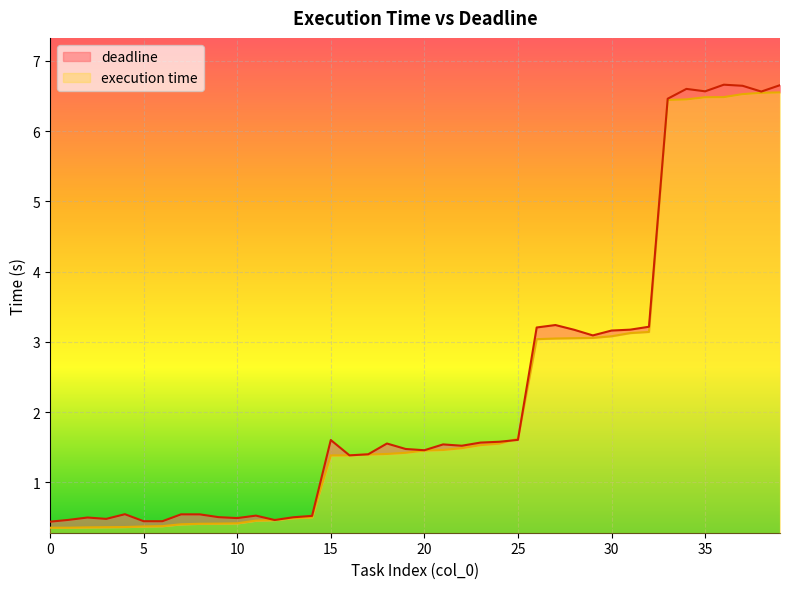

Which has a higher value, 22 or 18?

22